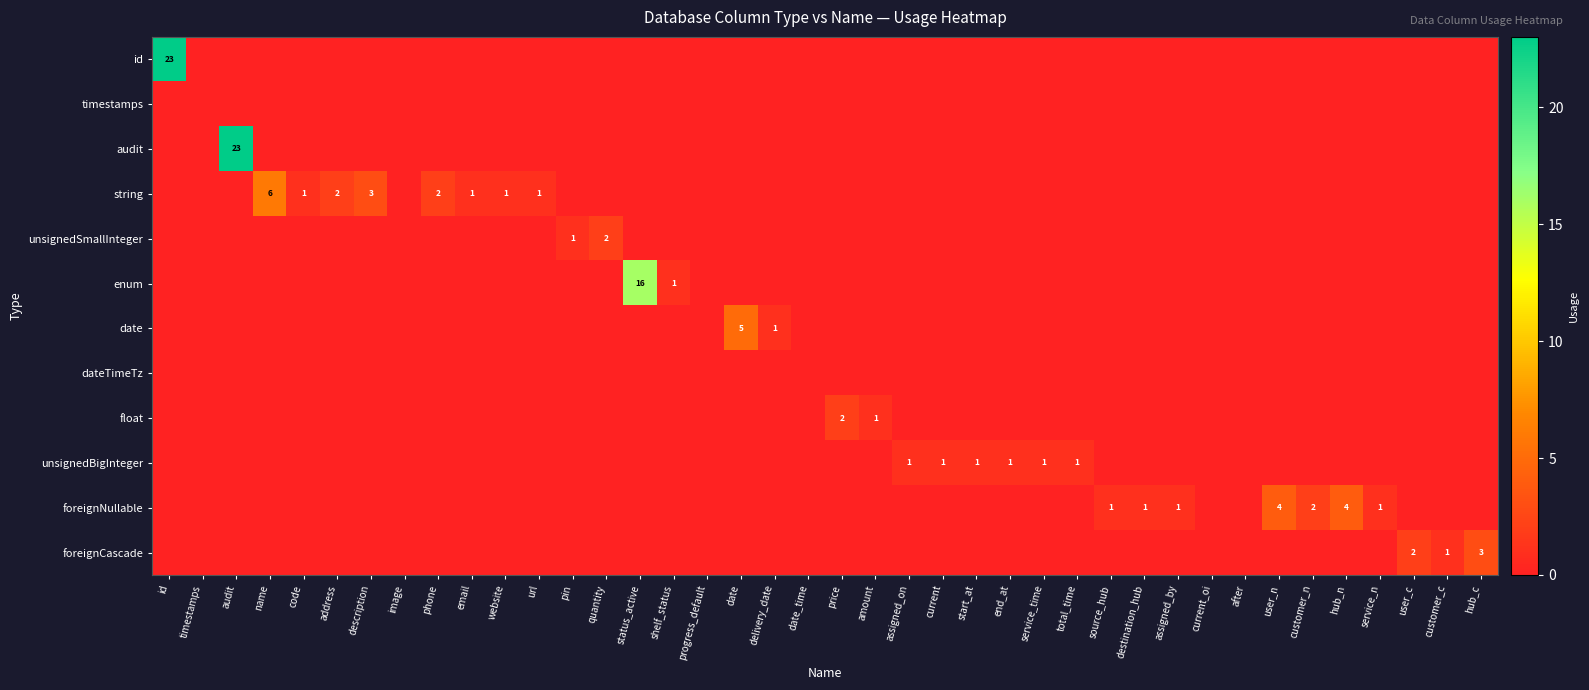

Where is foreignNullable nearest to the value 2?

customer_n